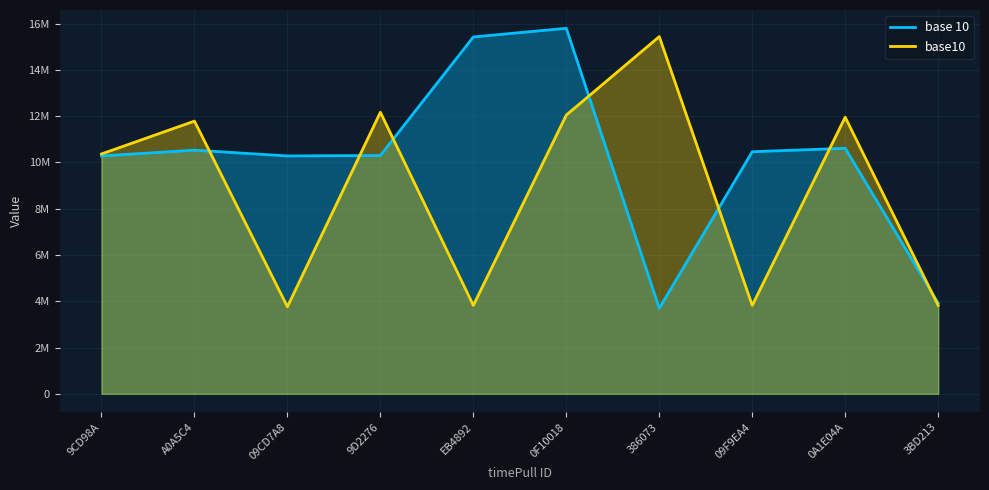

How many series are shown in this chart?

2